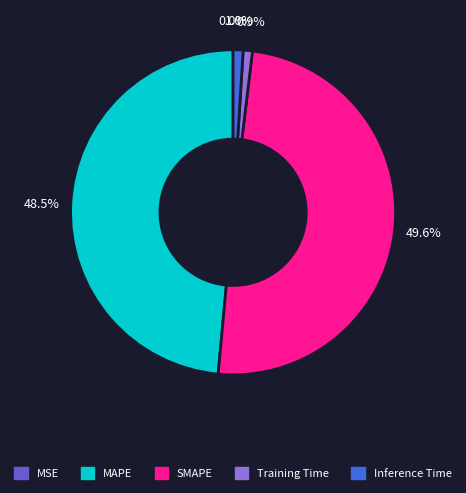

What percentage is the Training Time slice, to the nearest percent?

1%